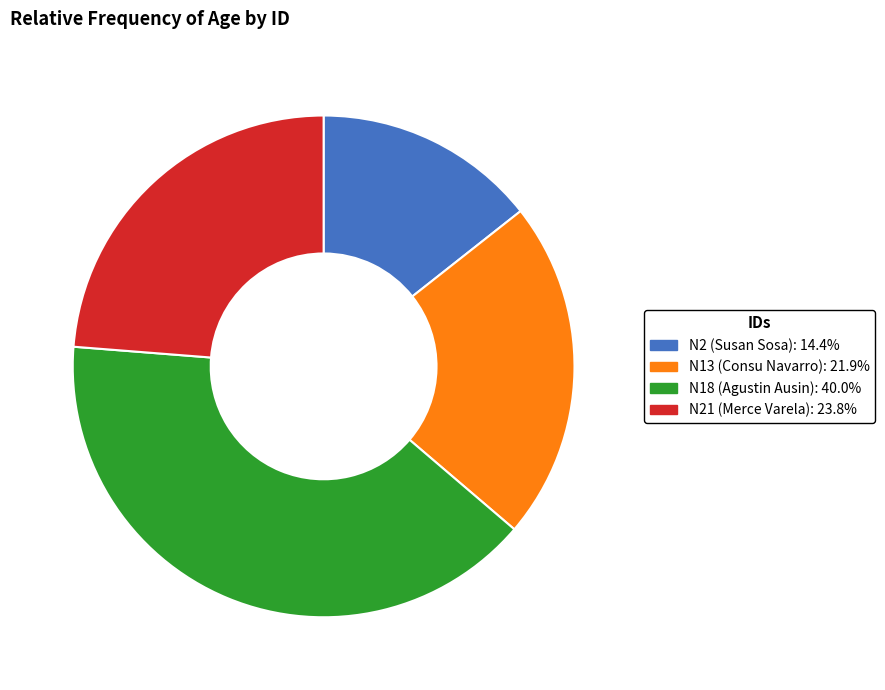

How many slices are in this pie chart?

4